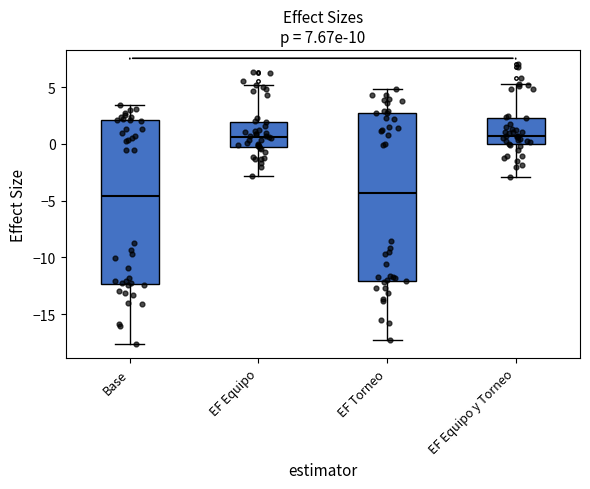

Reading left to right, transcribe this box plot: for each box, give where its median line is, the range the box spans, and where its two whiskers end, as read against the y-axis. The values are not printed on the chart, so give them approximately, as read against the axis.

Base: median -4.5, box -12.5 to 2.0, whiskers -17.5 to 3.5
EF Equipo: median 0.5, box 0.0 to 2.0, whiskers -3.0 to 5.0
EF Torneo: median -4.5, box -12.0 to 2.5, whiskers -17.0 to 5.0
EF Equipo y Torneo: median 0.5, box 0.0 to 2.5, whiskers -3.0 to 5.5